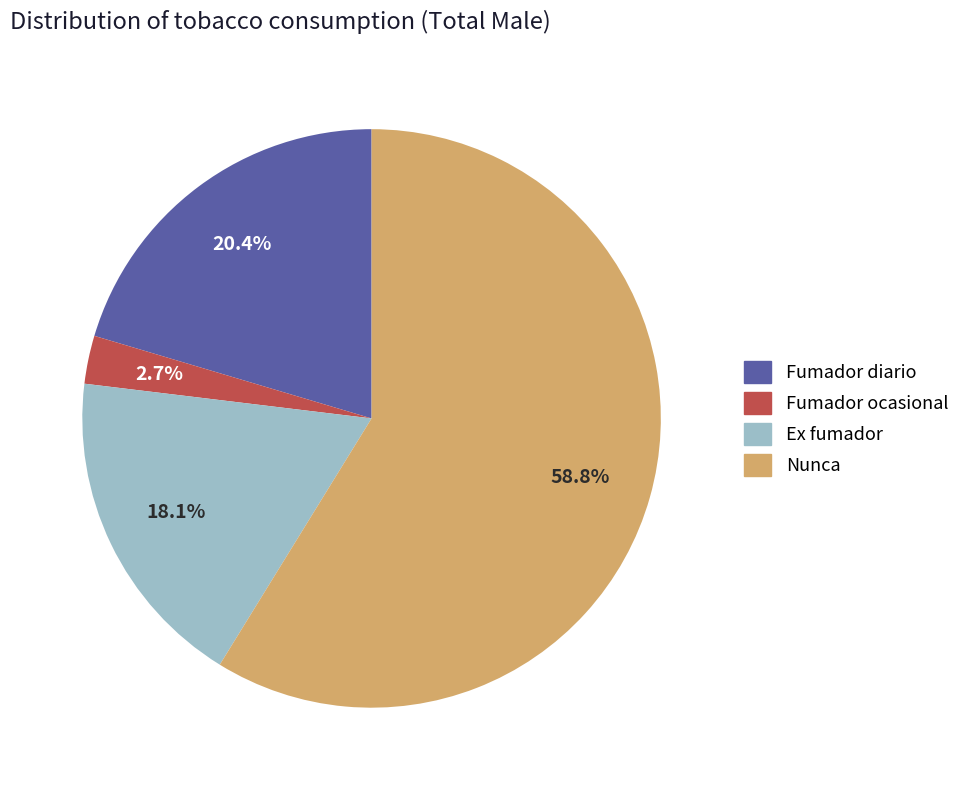

Count the number of slices in the pie.

4